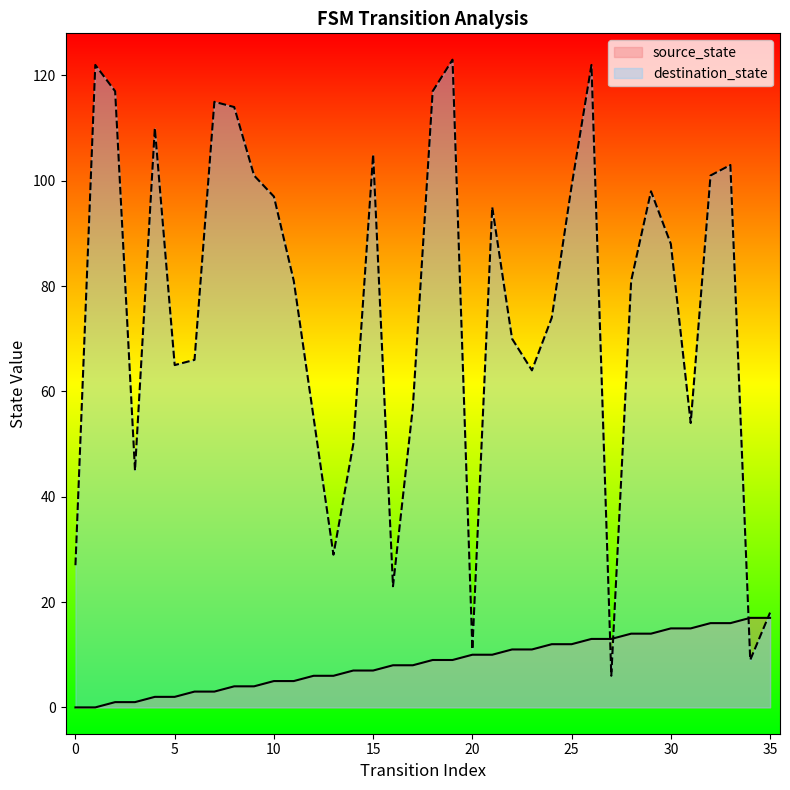

Reading left to right, list all the values displayed in this chart.

source_state: 0	0	1	1	2	2	3	3	4	4	5	5	6	6	7	7	8	8	9	9	10	10	11	11	12	12	13	13	14	14	15	15	16	16	17	17
destination_state: 27	122	117	45	110	65	66	115	114	101	97	81	55	29	50	105	23	57	117	123	11	95	70	64	74	99	122	6	81	98	88	54	101	103	9	18